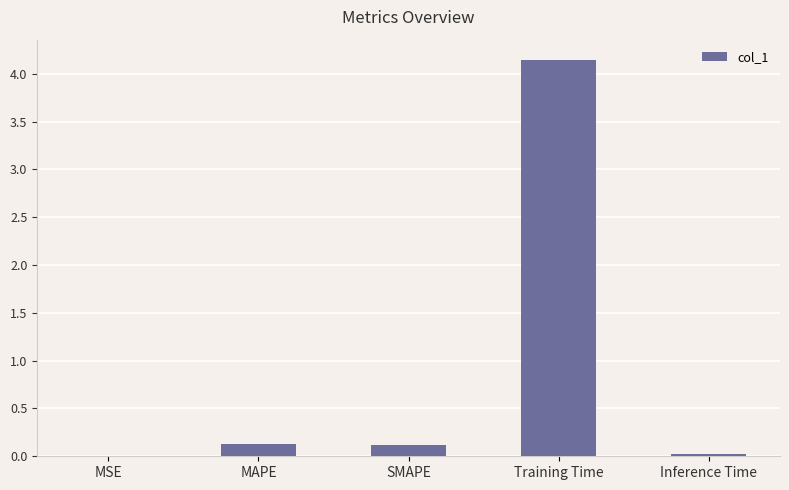

What is the sum of all values?

4.4